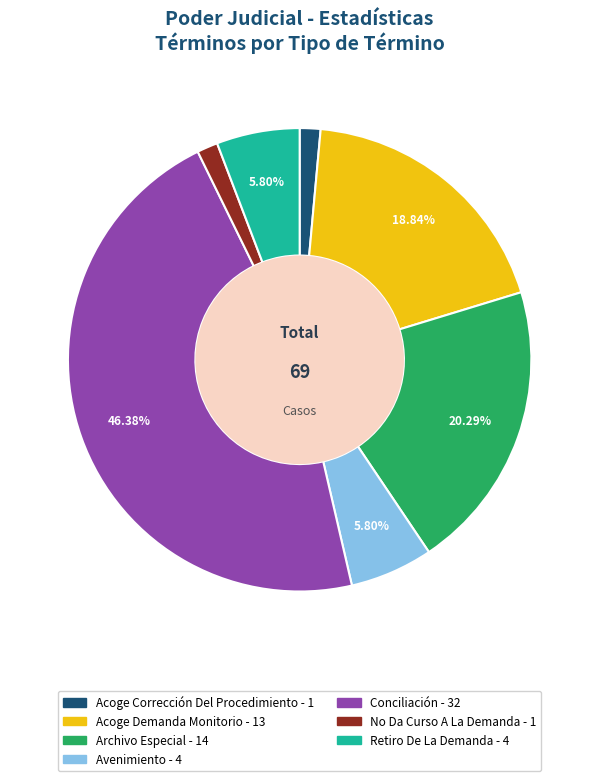

Approximately how many times larger is the value at Acoge Corrección Del Procedimiento compared to Archivo Especial?

0.1